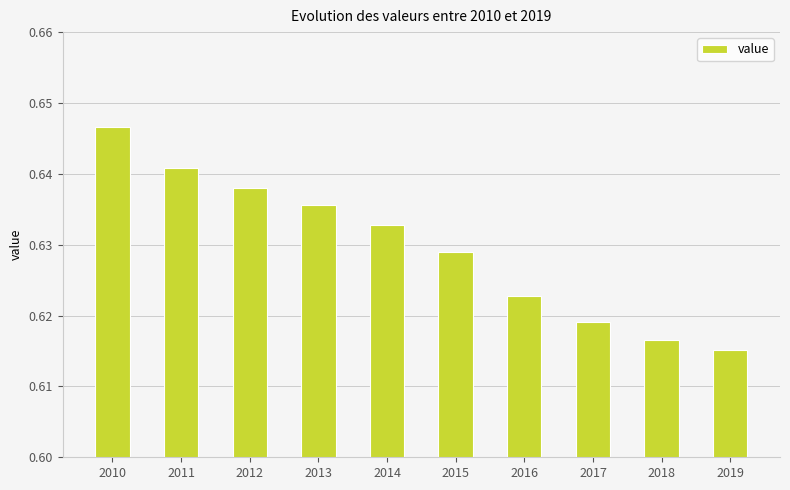

Which has a higher value, 2010 or 2012?

2010